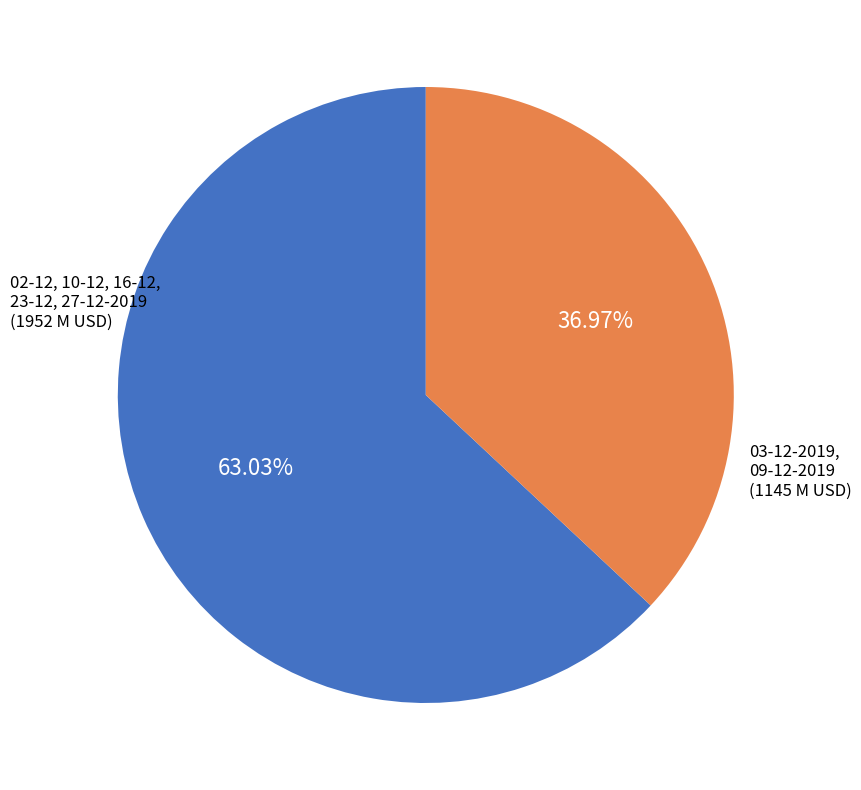

Is there any slice that represents more than half of the pie?

Yes